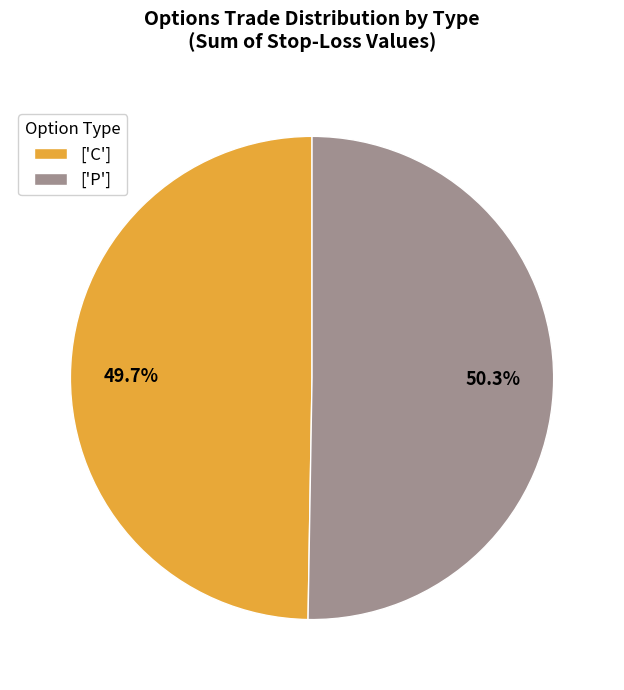

What is the ratio of the value at ['C'] to the value at ['P']?

1.0